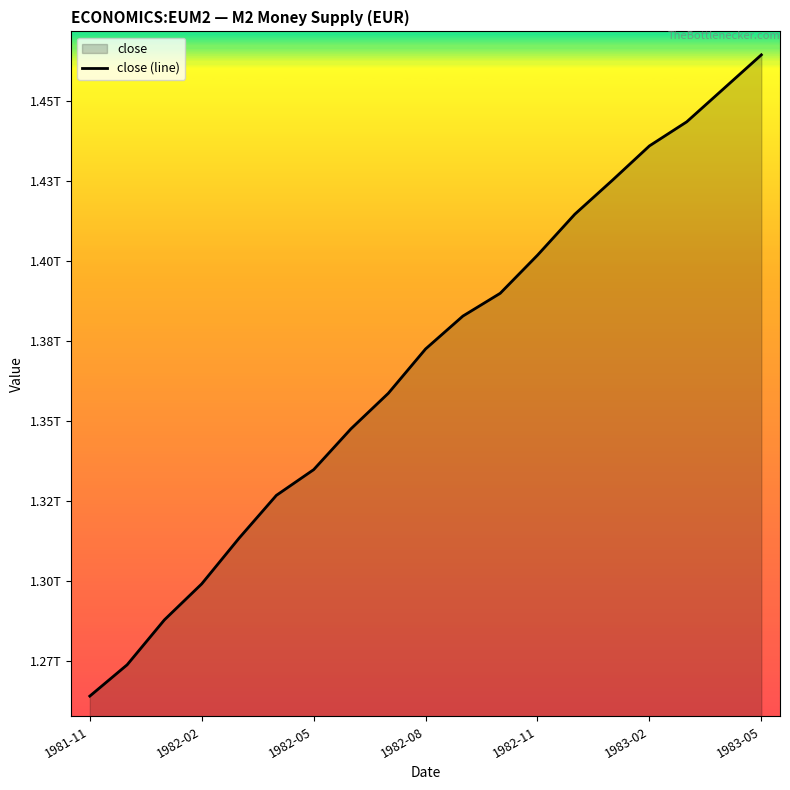

What value does the data have at 17, to the nearest 50?

1453878000000